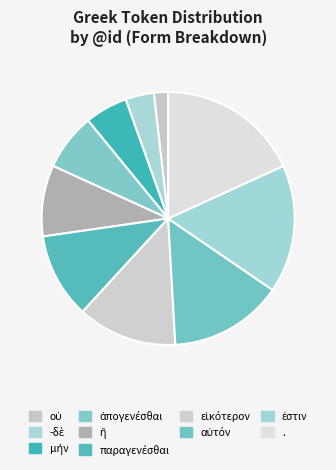

To the nearest percent, what is the difference between the largest and smallest slice percentages?

16%